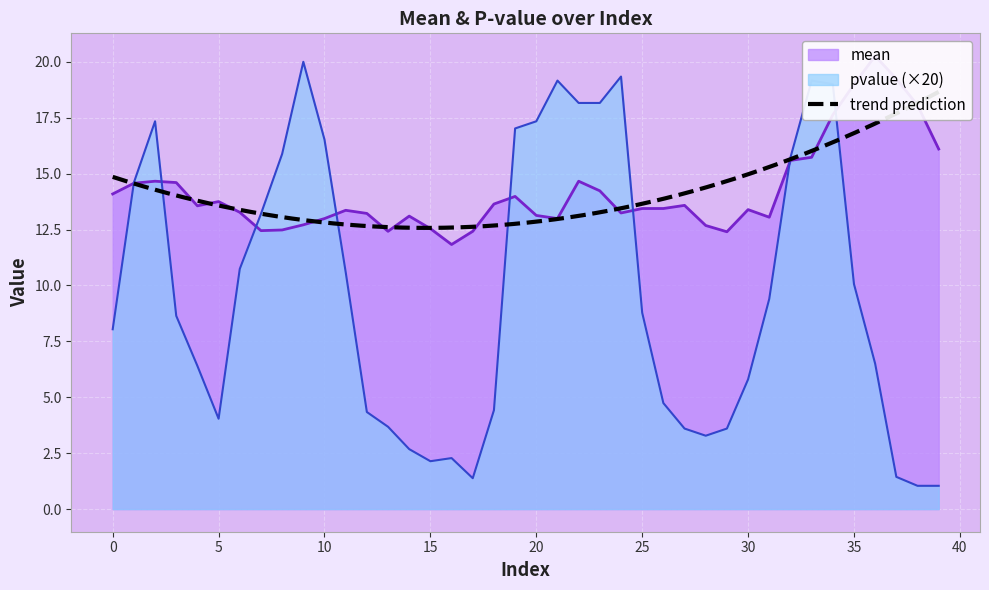

The value of pvalue at 32 is 15.7. True or false?

True